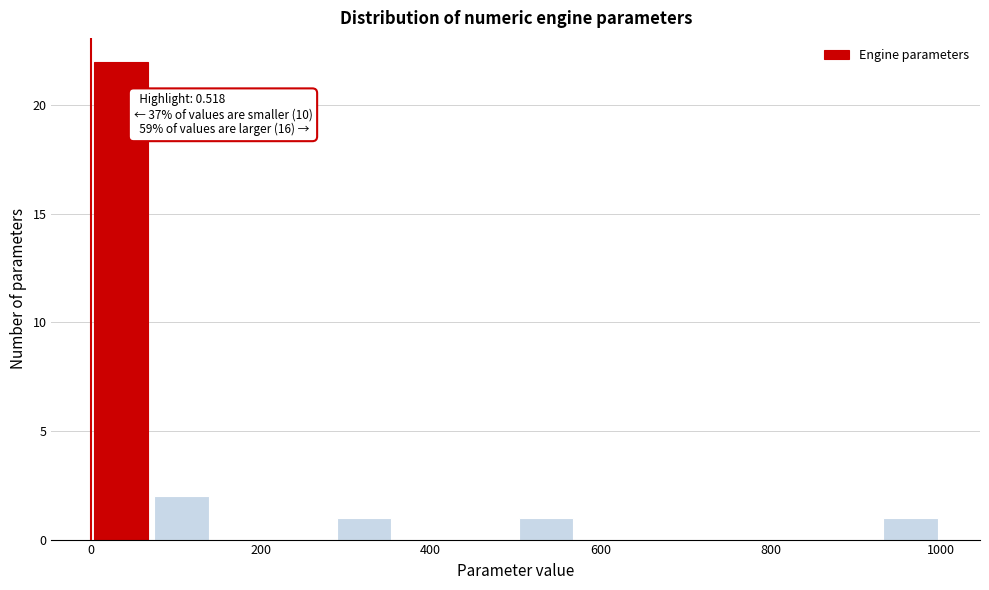

Read against the x-axis, roughly where is the centre of the tallest bar?

40